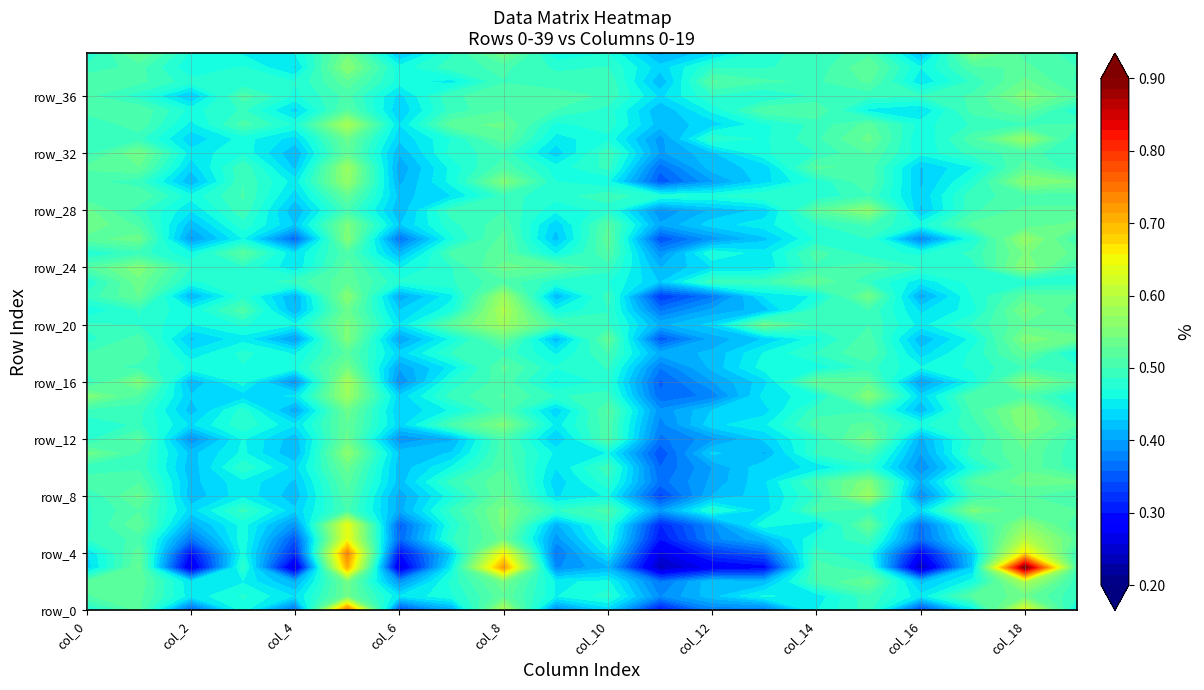

The row_36 series shows 0.8 at 5. True or false?

False